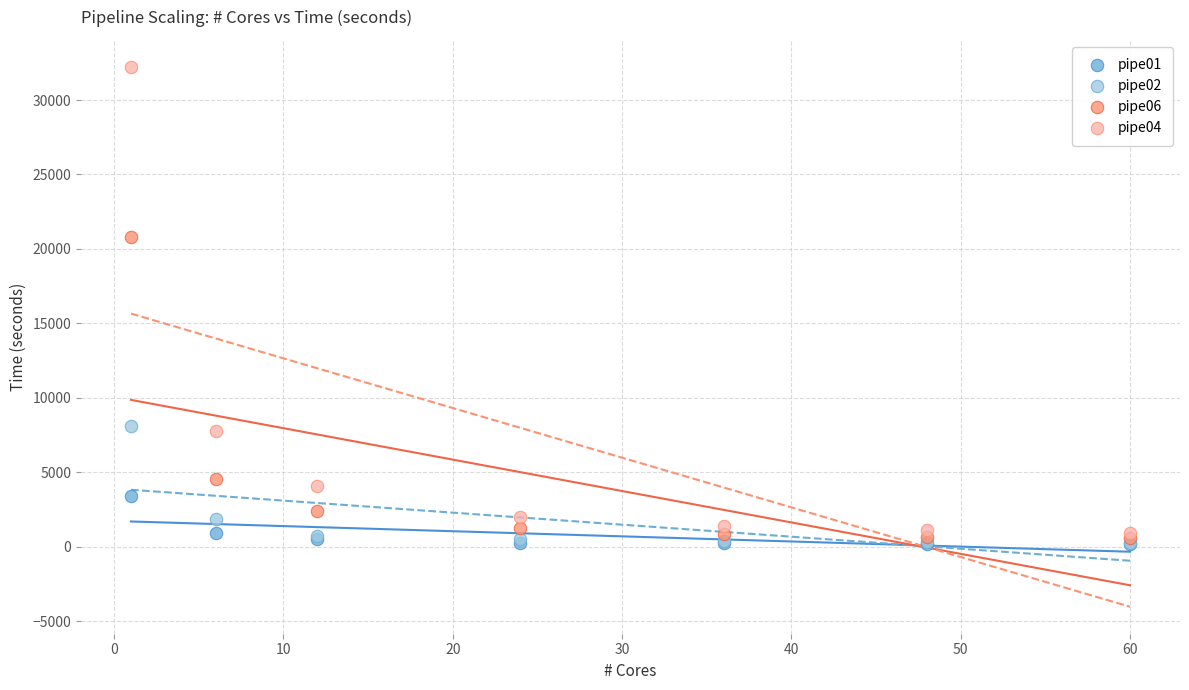

Across all series, what Y value is closest to 16199?

20781.0